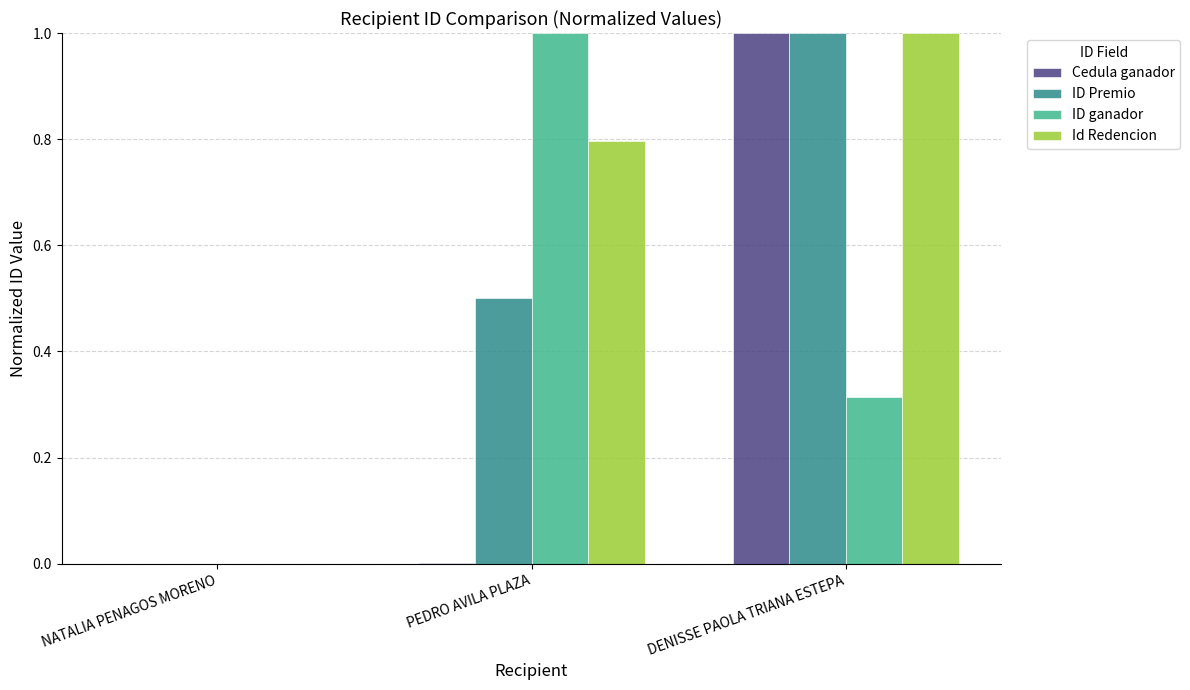

What is the sum of all Cedula ganador values?

1.0